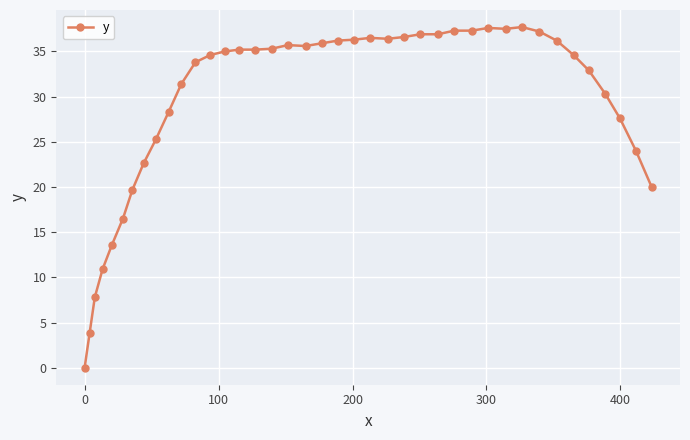

Does the chart have visible grid lines?

Yes